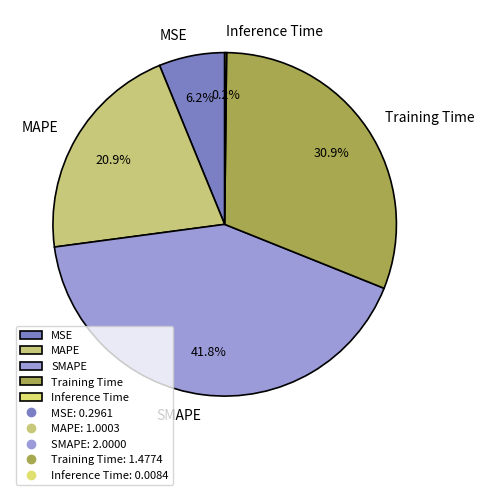

Combined, do Training Time and MSE account for over 50%?

No